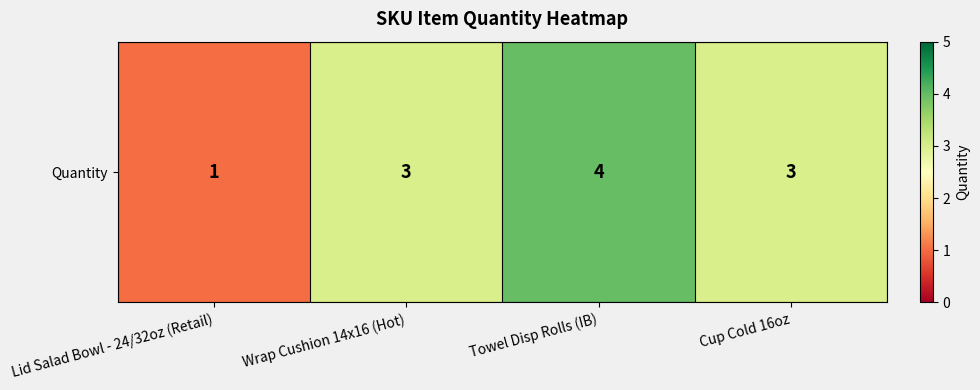

Which has a higher value, Cup Cold 16oz or Lid Salad Bowl - 24/32oz (Retail)?

Cup Cold 16oz